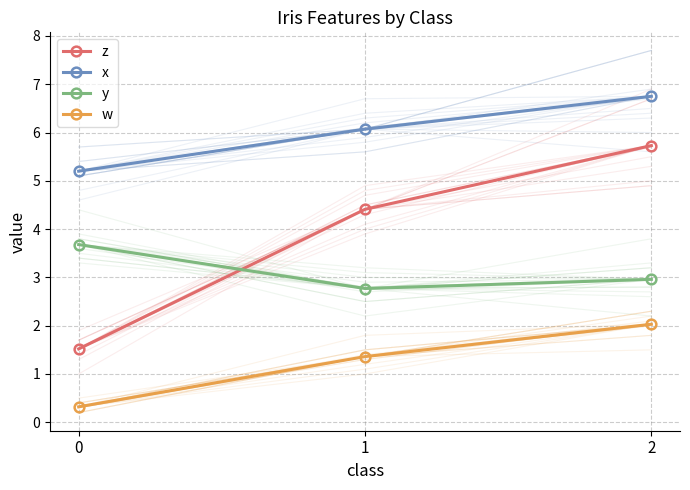

What is the difference between the maximum and minimum values in the z series?

4.2